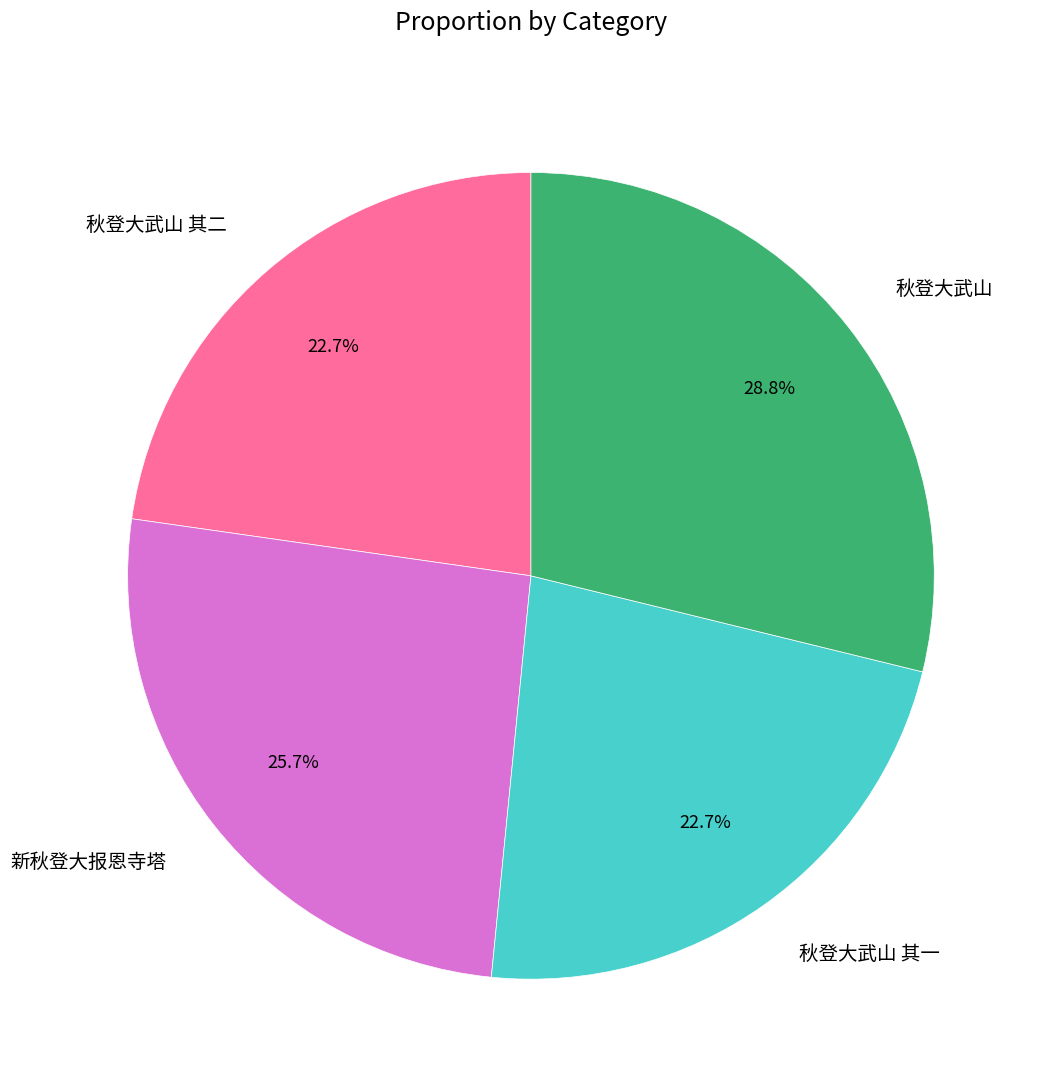

What is the largest slice in the pie chart?

秋登大武山